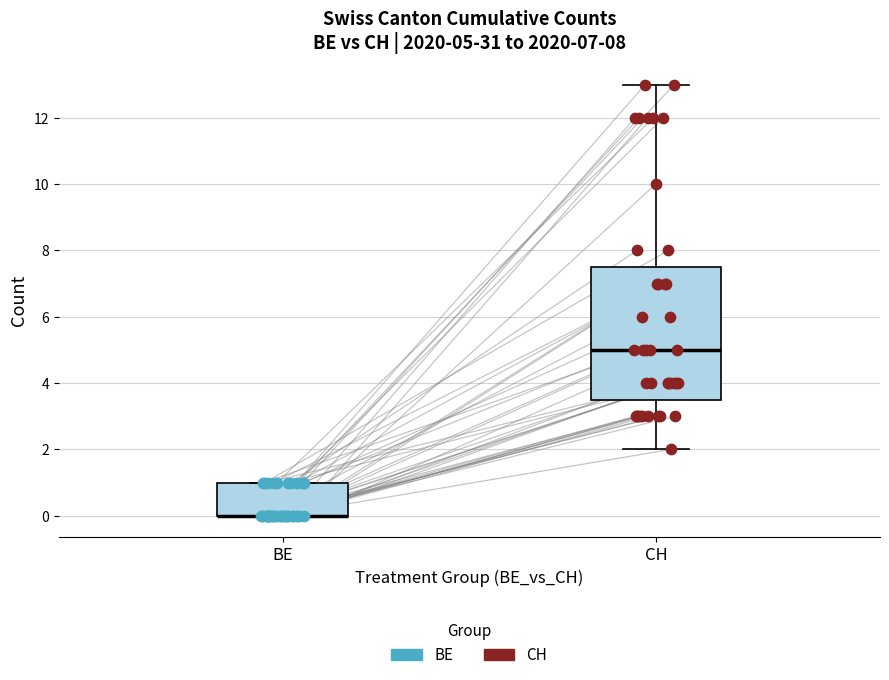

Which box is the tallest, from its lower edge to its upper edge?

CH